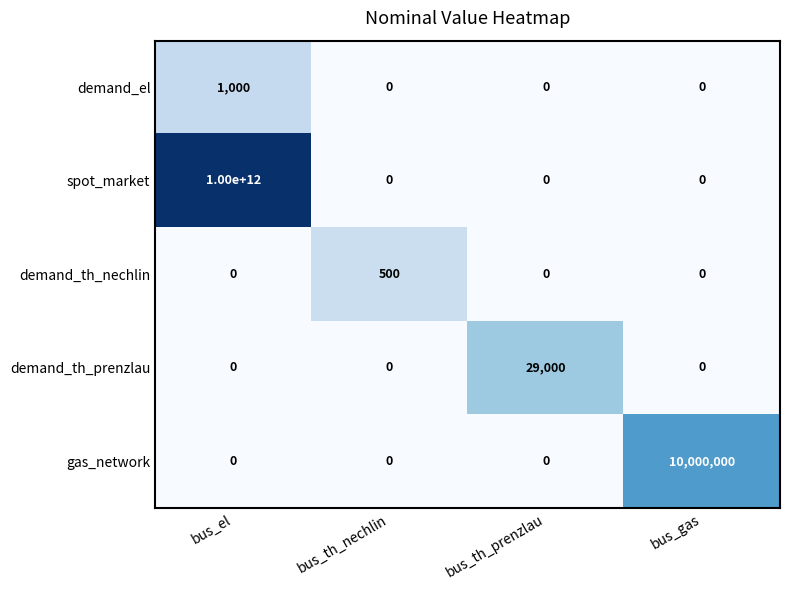

How many categories are shown in the chart?

4